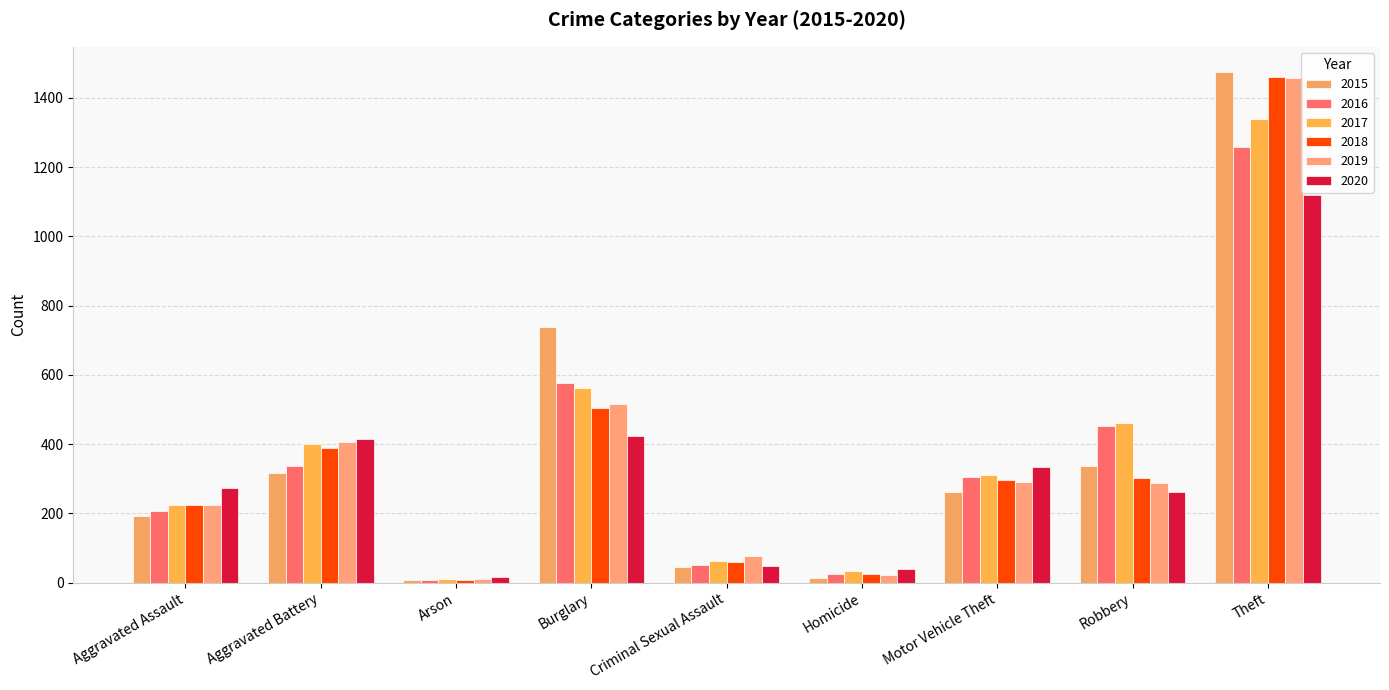

Does the chart contain any negative values?

No